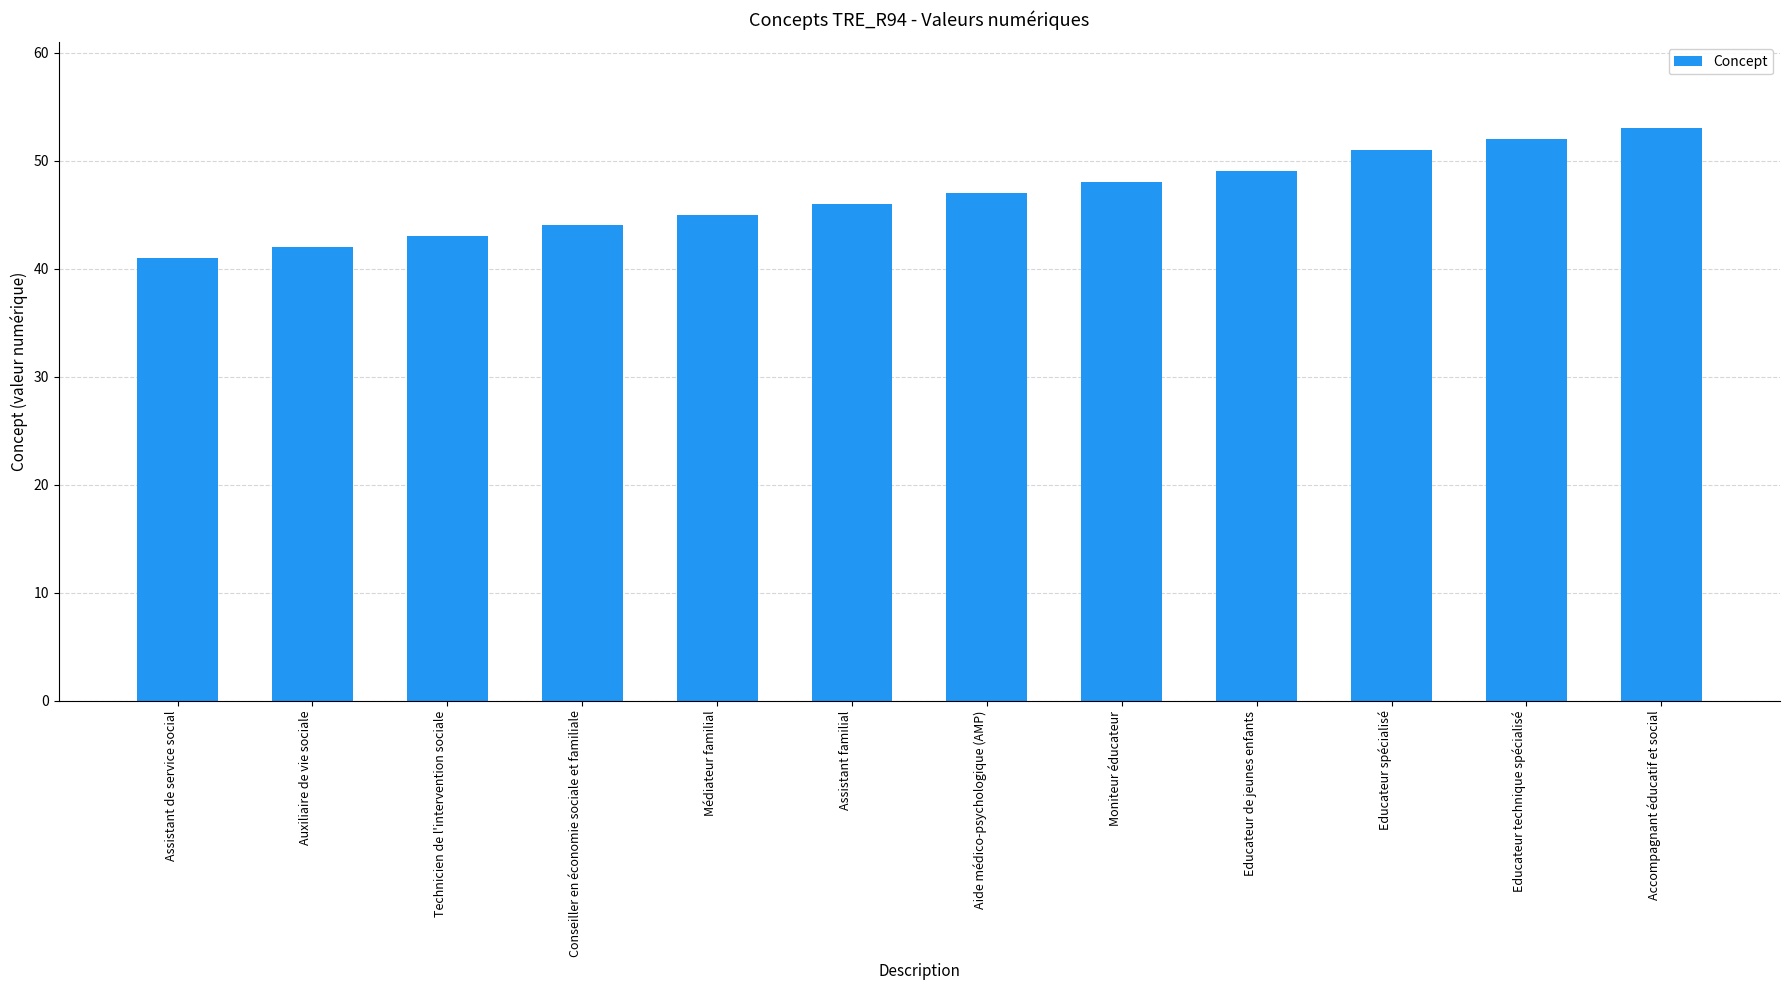

At which label is the value closest to 47?

Aide médico-psychologique (AMP)